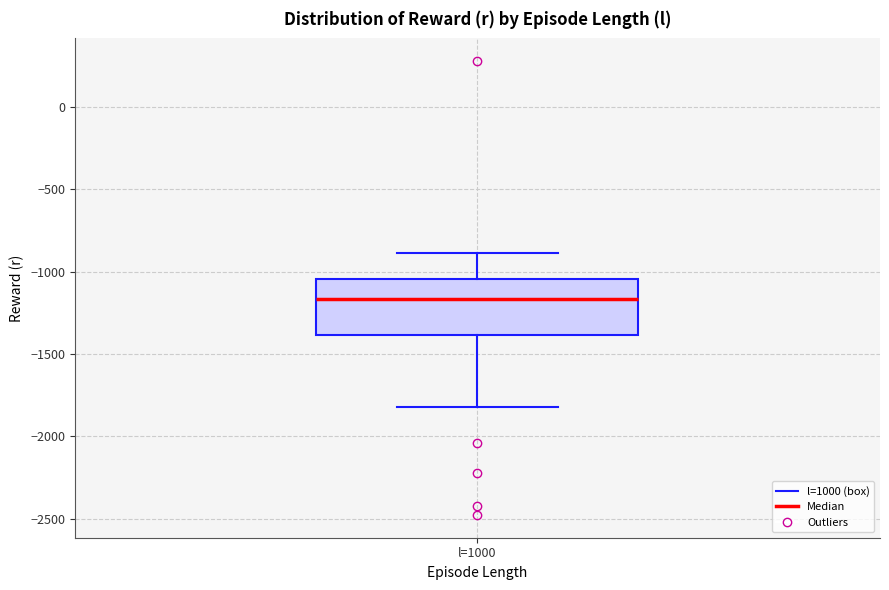

Transcribe this box plot: give where the median line is, the range the box spans, and where the two whiskers end, as read against the y-axis. The values are not printed on the chart, so give them approximately, as read against the axis.

median -1150, box -1400 to -1050, whiskers -1800 to -900